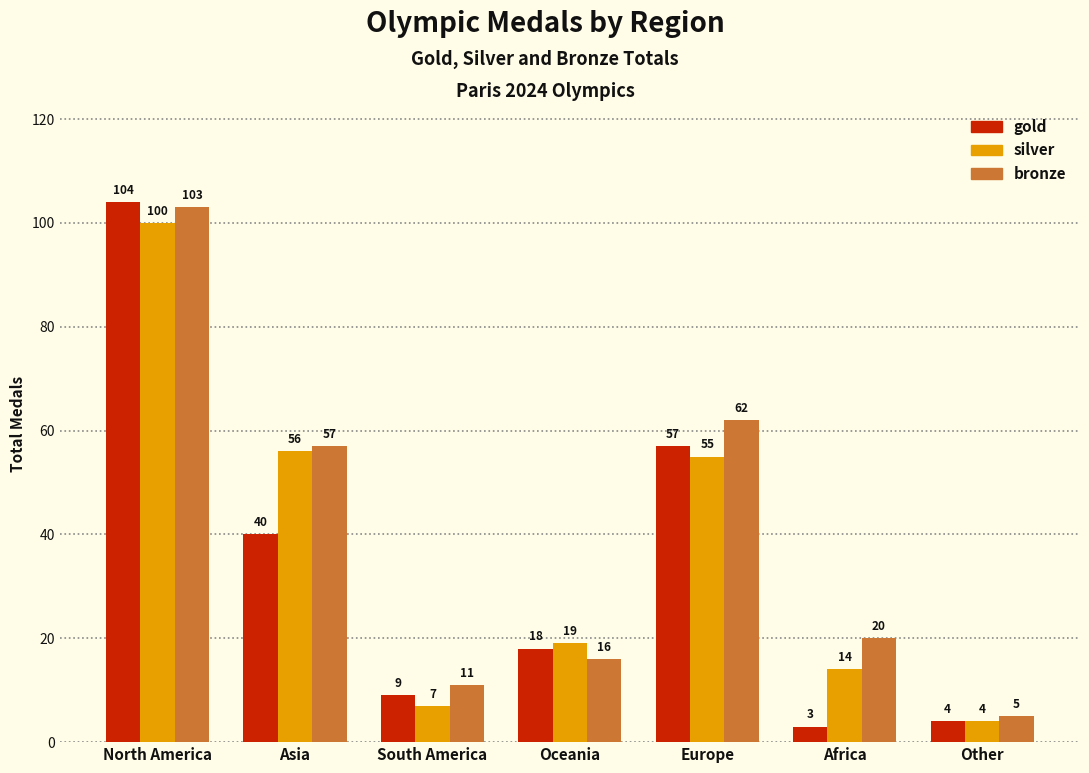

How many categories are shown in the chart?

7